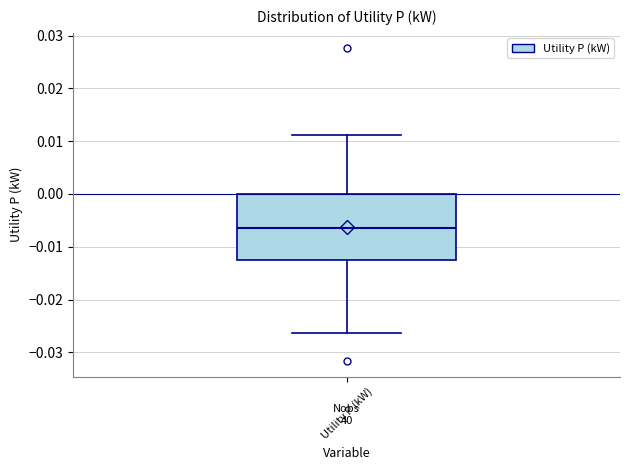

Transcribe this box plot: give where the median line is, the range the box spans, and where the two whiskers end, as read against the y-axis. The values are not printed on the chart, so give them approximately, as read against the axis.

median -0.006, box -0.013 to 0.000, whiskers -0.026 to 0.011